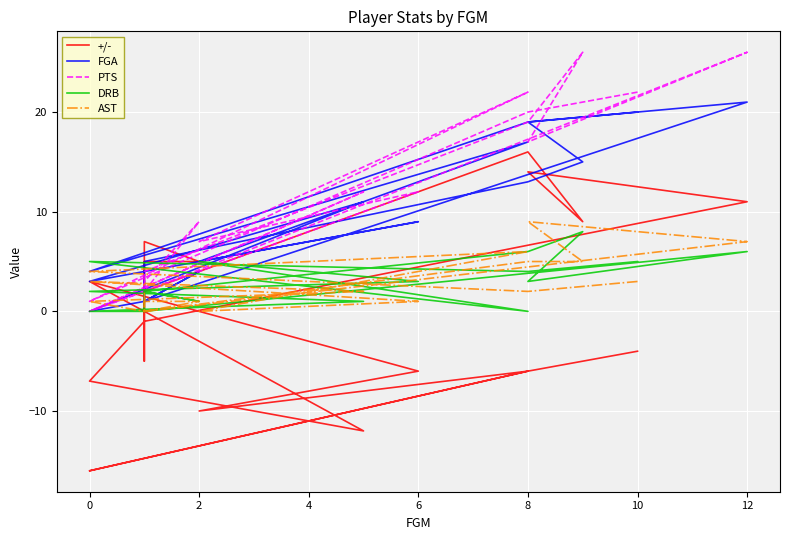

What is the average value of the DRB series?

3